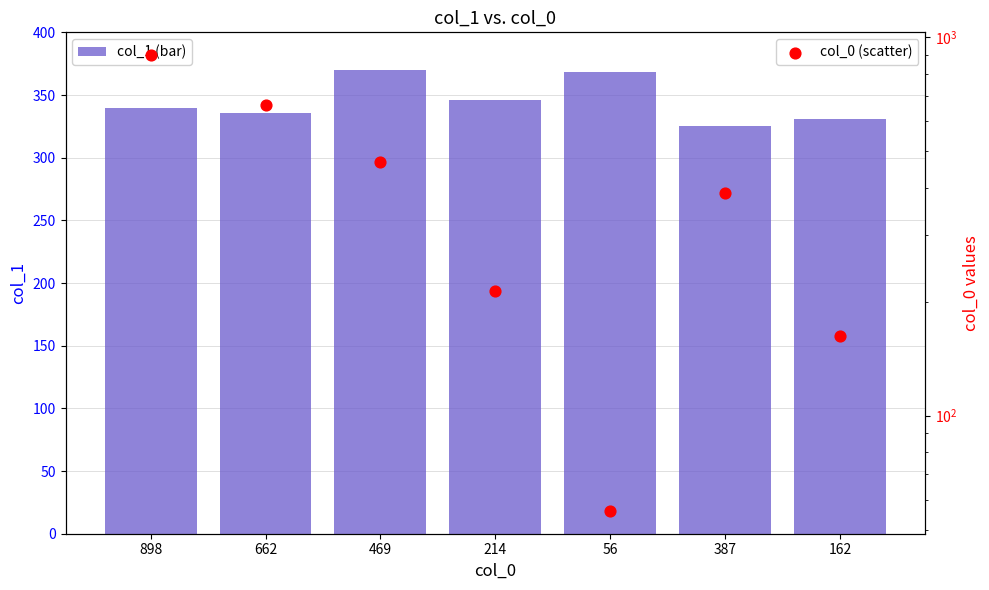

Which series has the largest total across all categories?

col_0 (scatter)